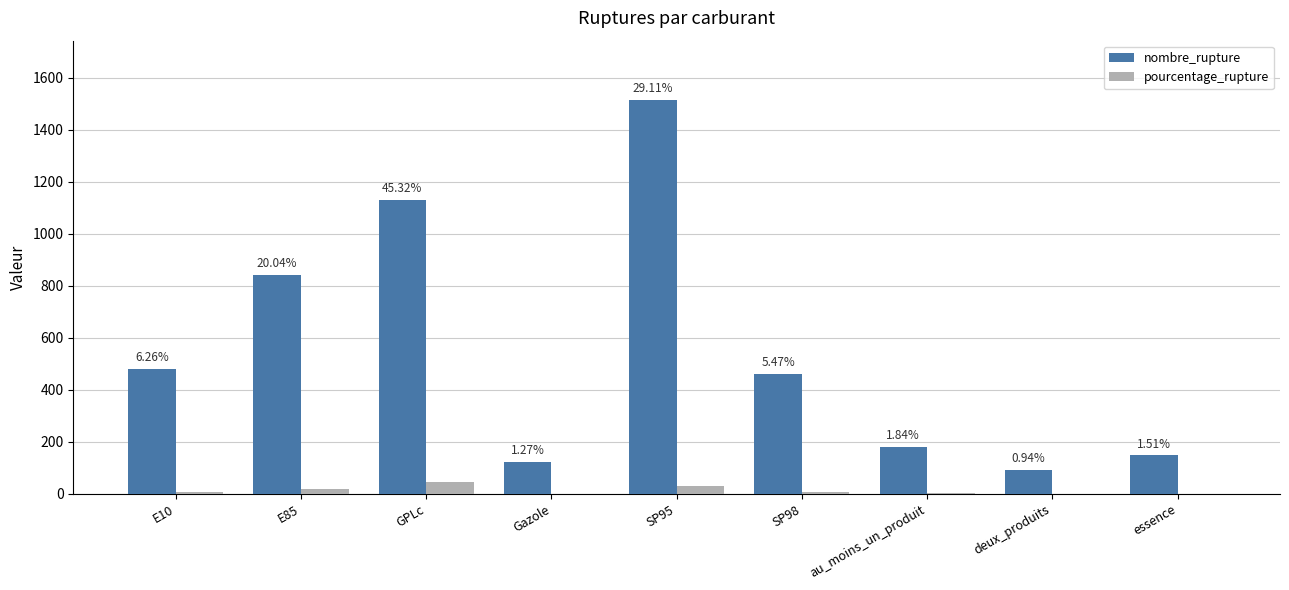

What is the total value across all series at essence?

149.5